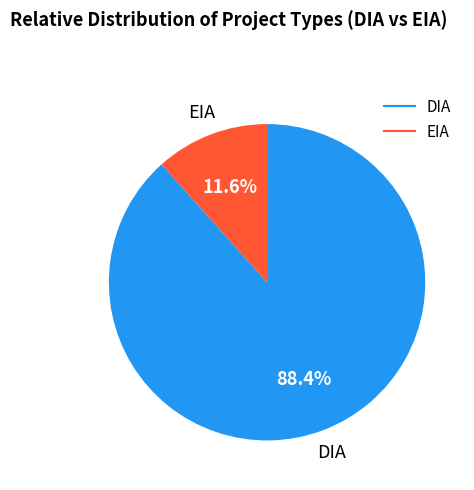

Rank the categories by value from highest to lowest.

DIA, EIA